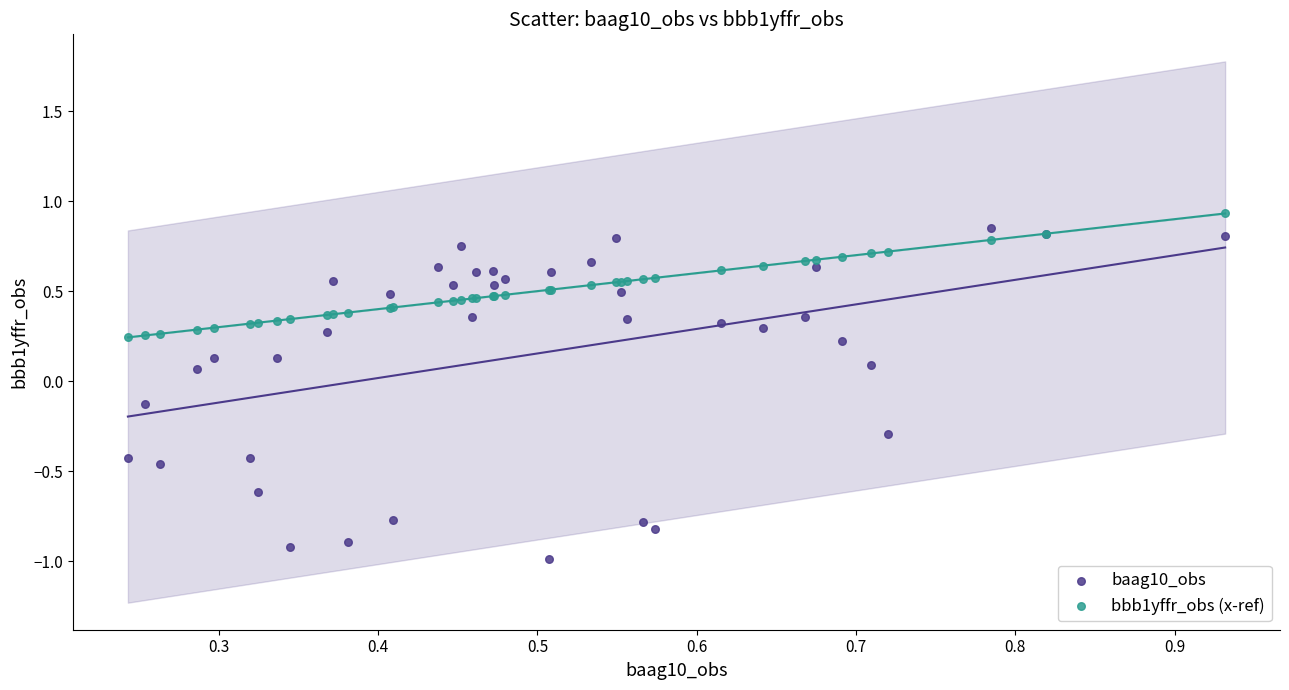

Which series has the widest spread of Y values?

baag10_obs